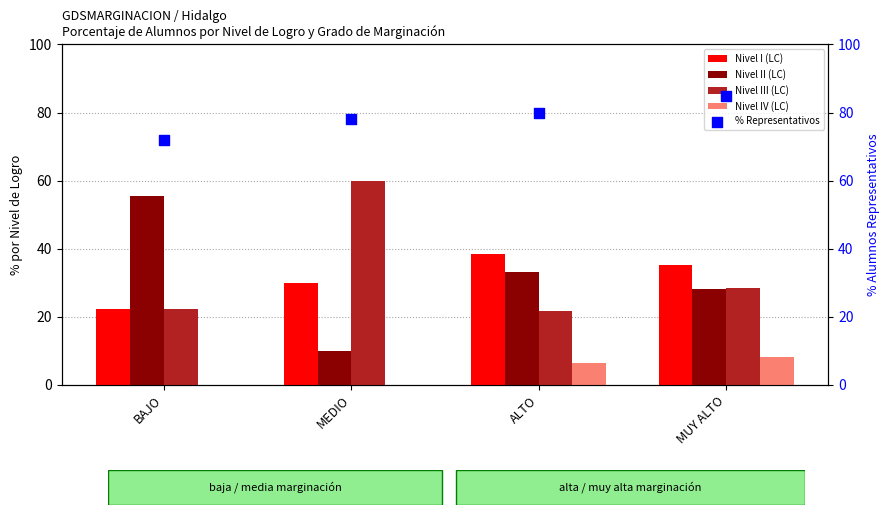

Which series contains the lowest Y value?

Nivel IV (LC)